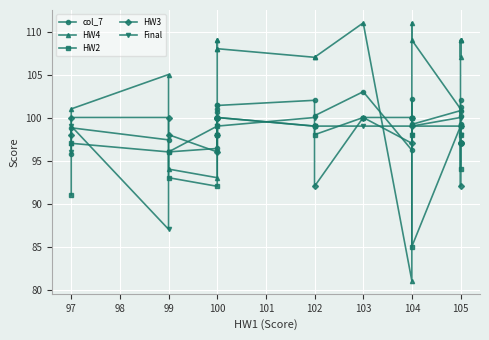

What is the label of the 13th point from the right?

103